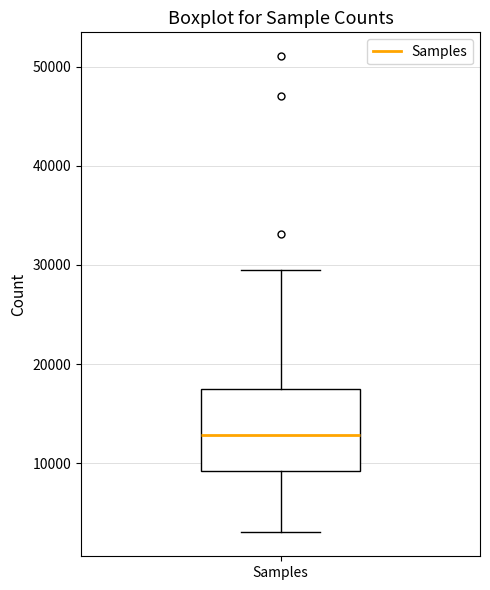

Read this box plot against the y-axis: the position of the median line, the range covered by the box, and the ends of both whiskers. The values are not printed on the chart, so give them approximately, as read against the axis.

median 13000, box 9000 to 17000, whiskers 3000 to 29000